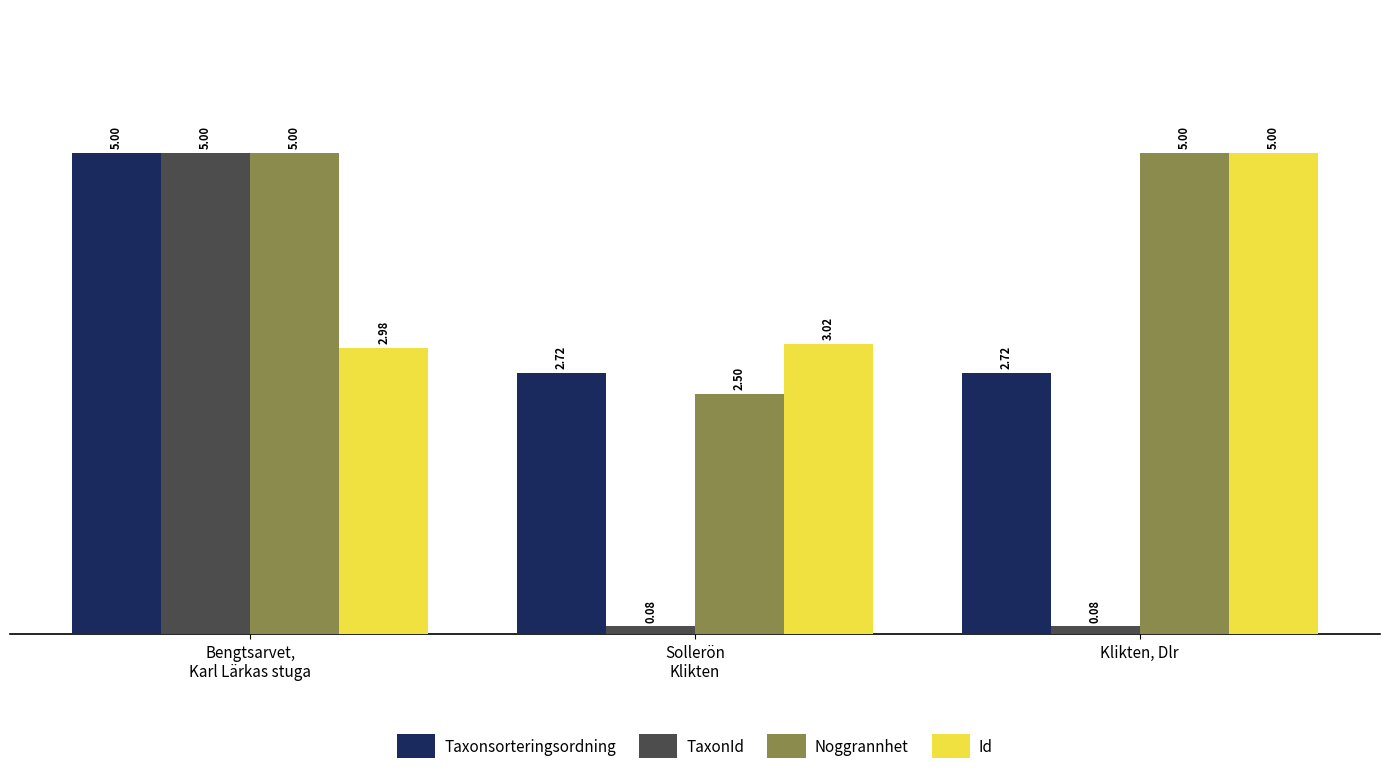

What is the difference between the maximum and second lowest values in the Id series?

2.0